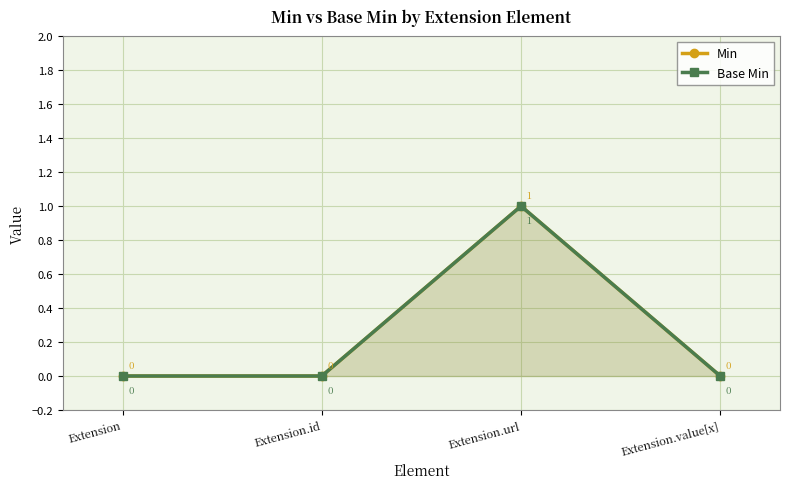

True or false: Min and Base Min intersect in this chart.

False